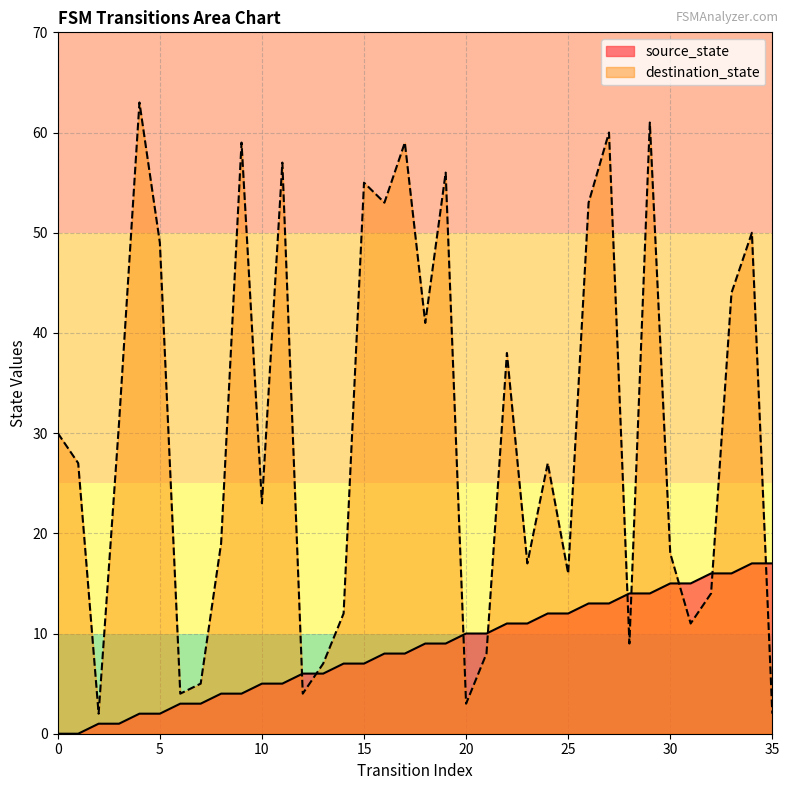

Does the chart display data point markers on the line(s)?

No